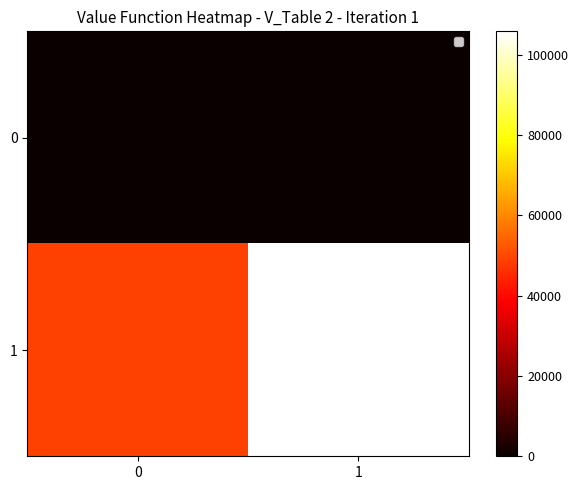

Reading left to right, extract all data points from this chart.

0: 0=0	1=0
1: 0=49150	1=105776